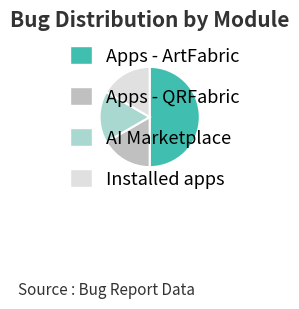

The Apps - QRFabric slice represents 17% of the pie. True or false?

True